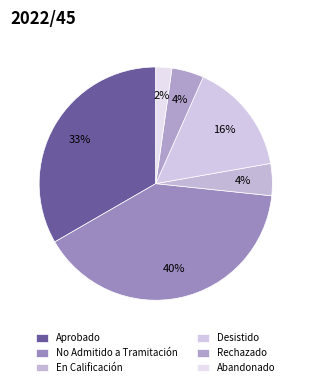

Which slice is the smallest?

Abandonado